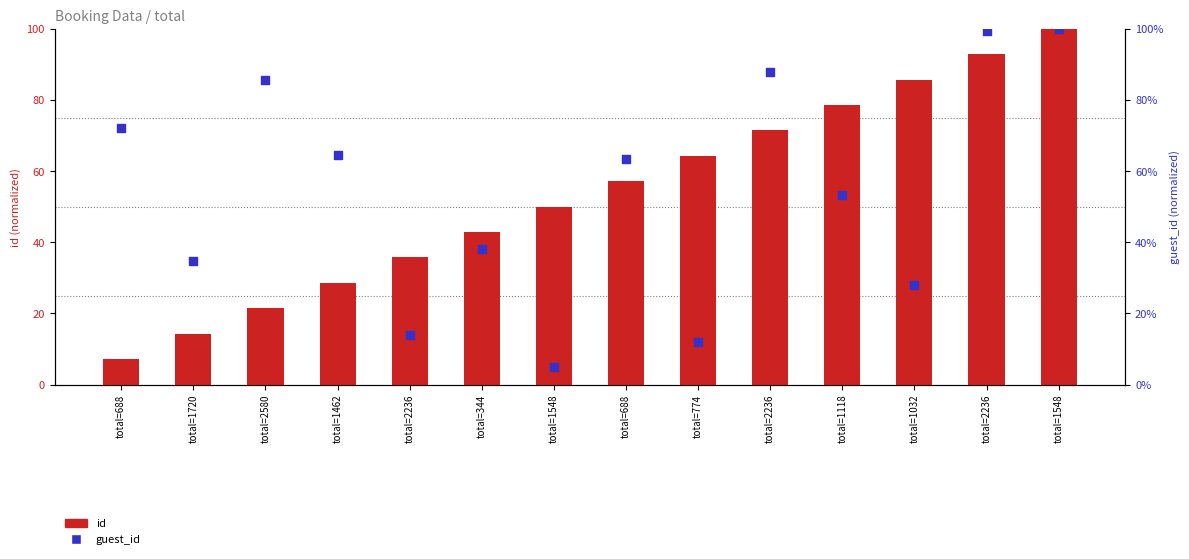

At which category is the sum across all series the highest?

total=1548